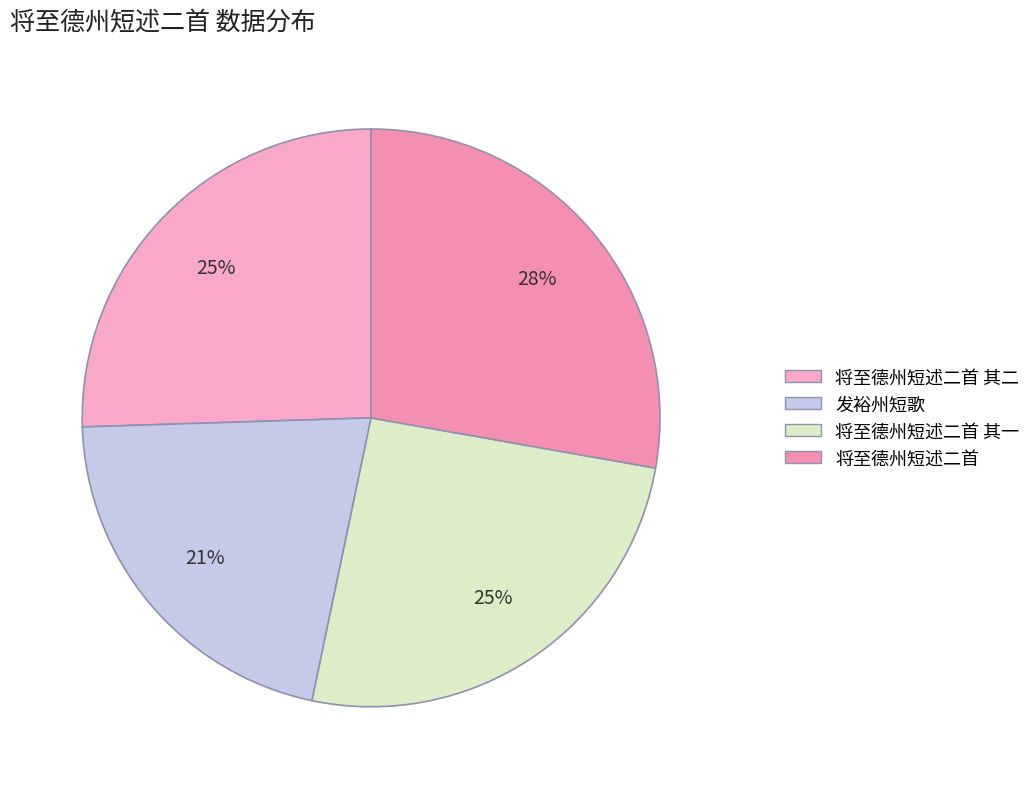

True or false: 将至德州短述二首 其二 accounts for 25% of the total.

True